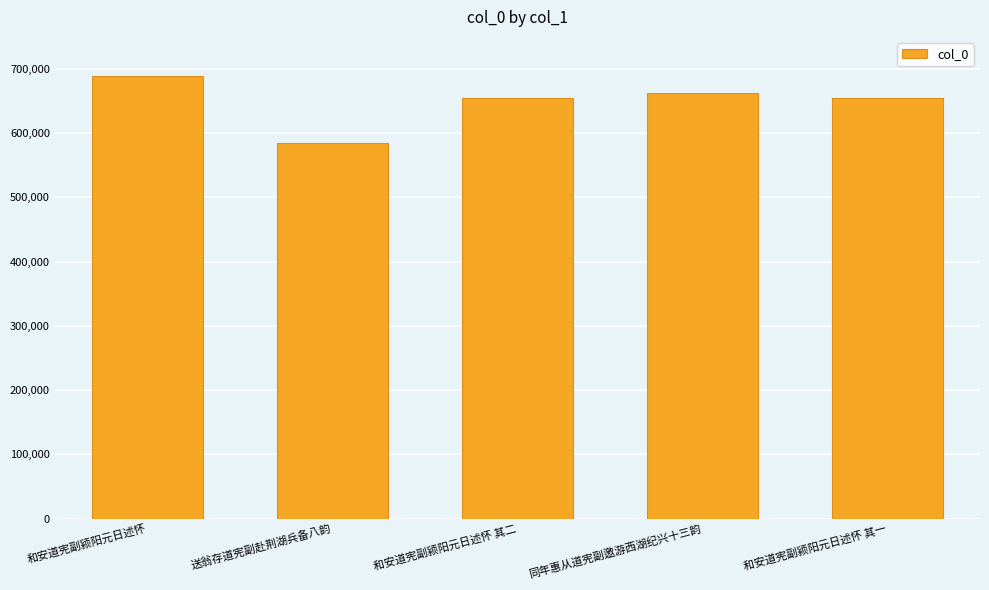

What is the sum of all values?

3245726